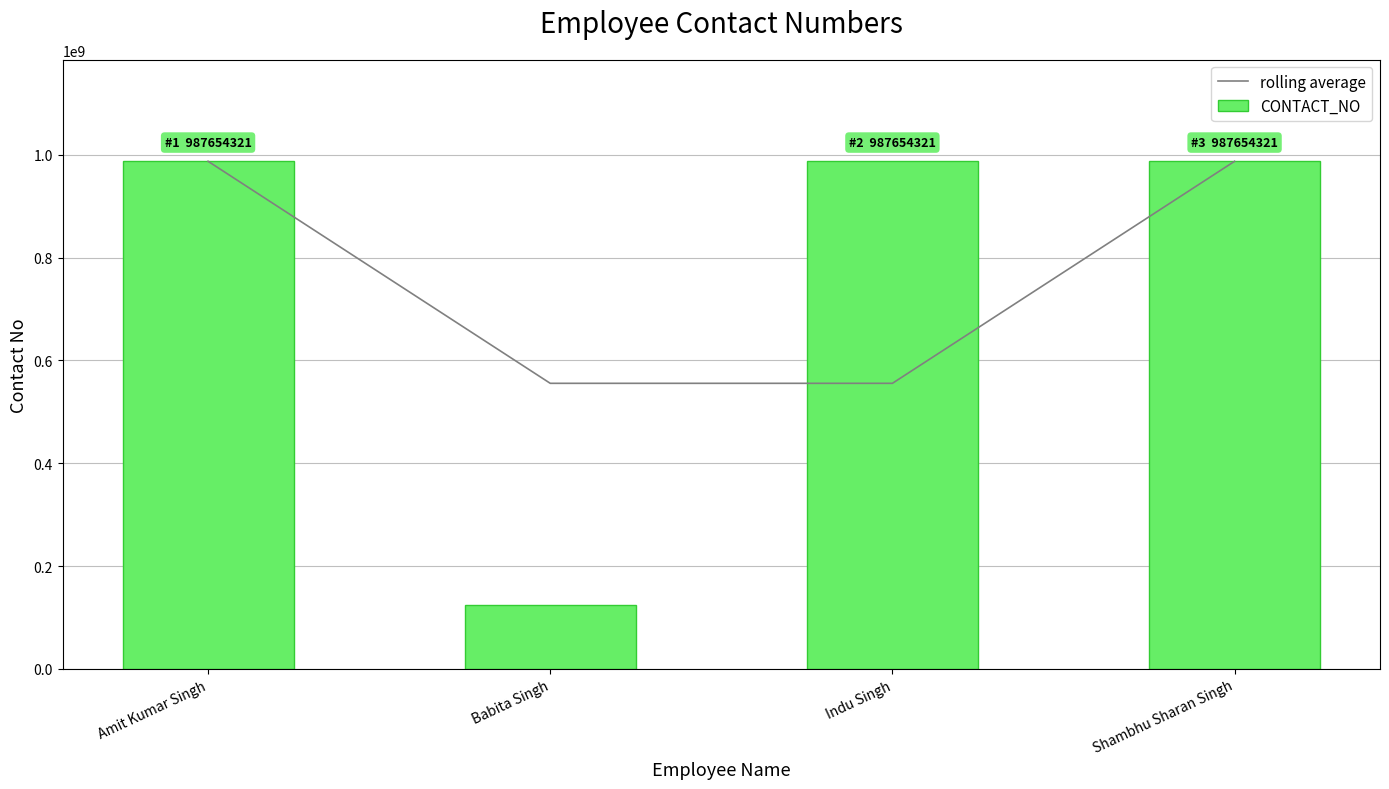

How many groups of bars are there?

4